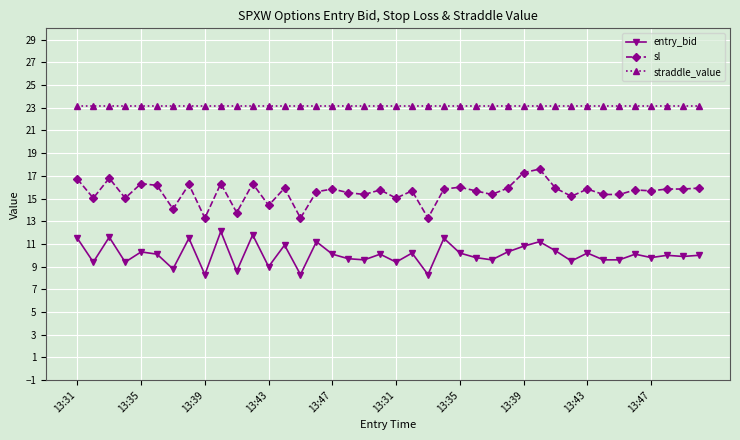

What is the highest value of the sl series?

17.6